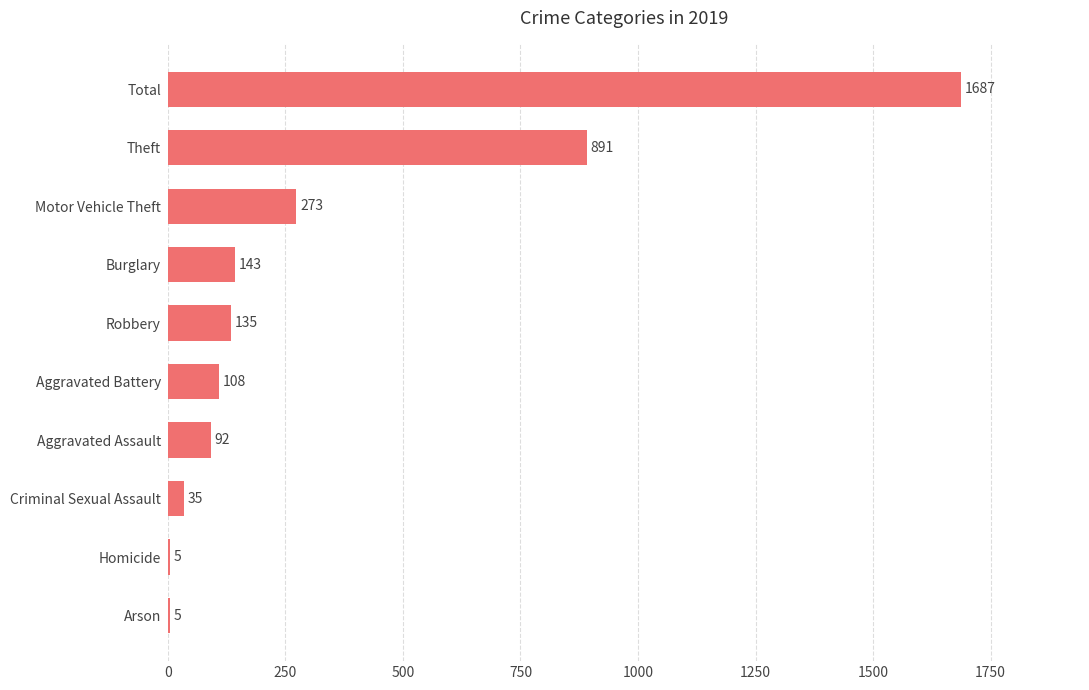

Reading bottom to top, extract all data points from this chart.

Arson=5	Homicide=5	Criminal Sexual Assault=35	Aggravated Assault=92	Aggravated Battery=108	Robbery=135	Burglary=143	Motor Vehicle Theft=273	Theft=891	Total=1687